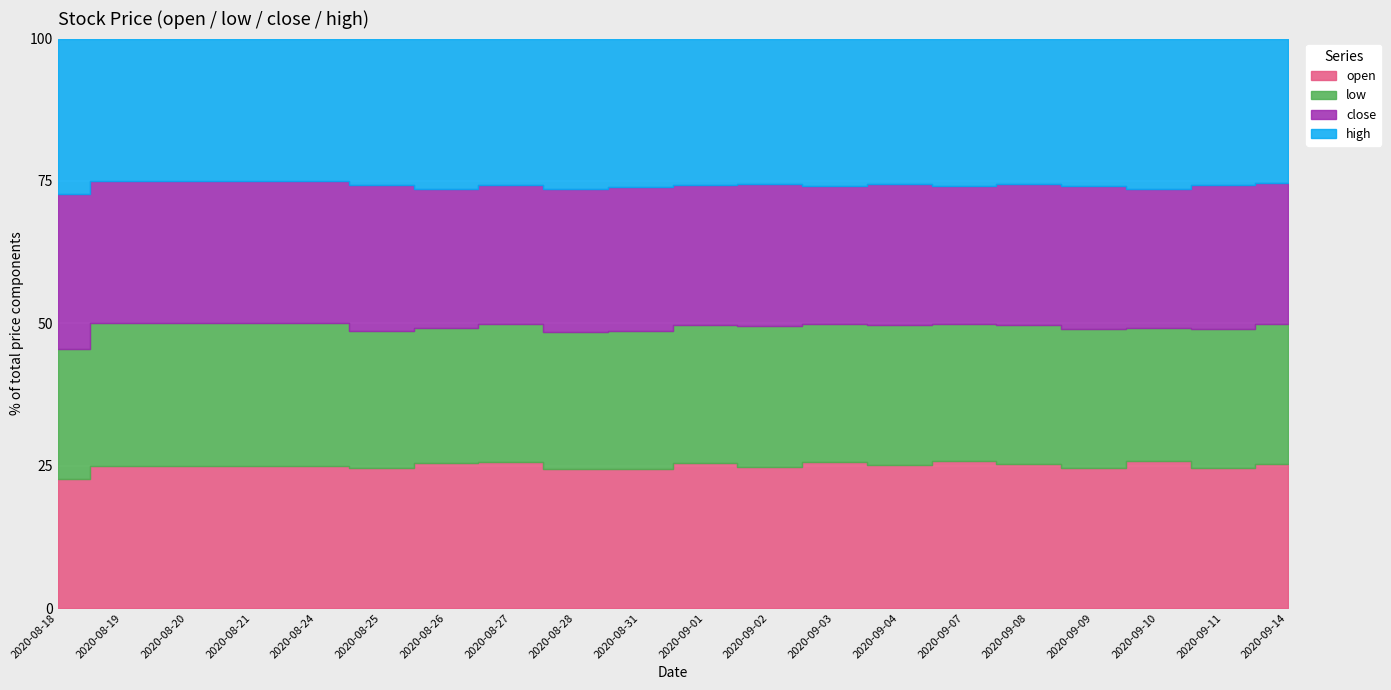

The low series shows 11.1 at 2020-09-02. True or false?

False